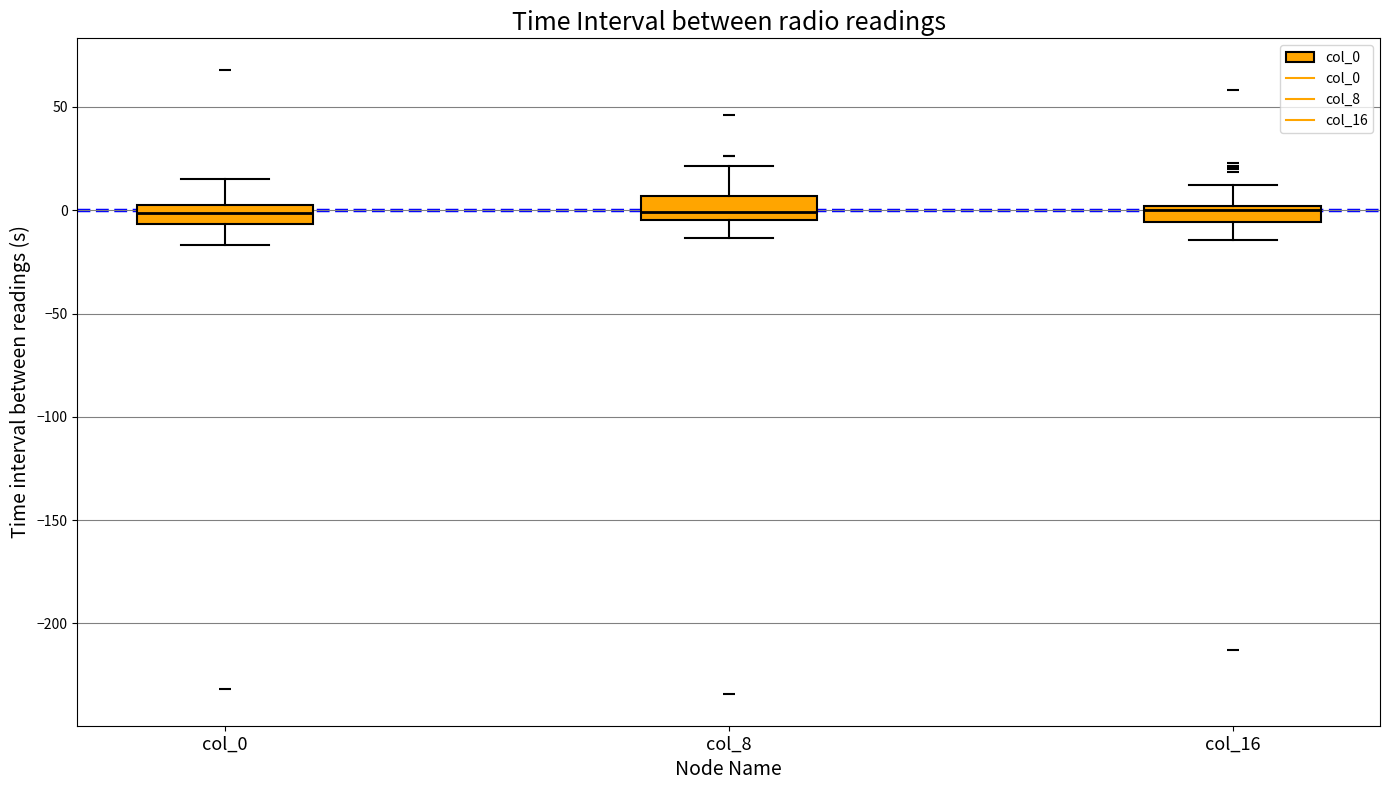

Reading left to right, transcribe this box plot: for each box, give where its median line is, the range the box spans, and where its two whiskers end, as read against the y-axis. The values are not printed on the chart, so give them approximately, as read against the axis.

col_0: median 0, box -5 to 5, whiskers -15 to 15
col_8: median 0, box -5 to 5, whiskers -15 to 20
col_16: median 0 (just below the box's upper edge), box -5 to 0, whiskers -15 to 10